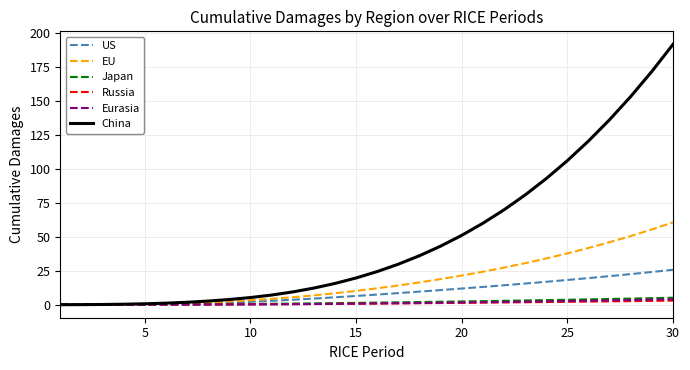

Which series has the largest total across all categories?

China